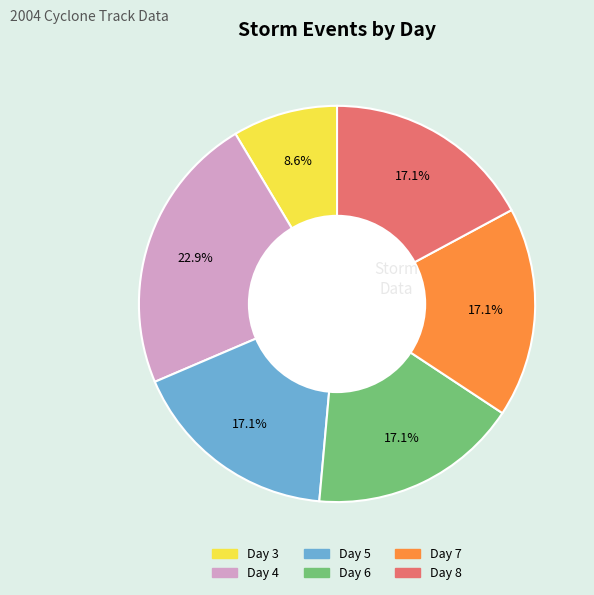

Combined, do Day 6 and Day 3 account for over 50%?

No